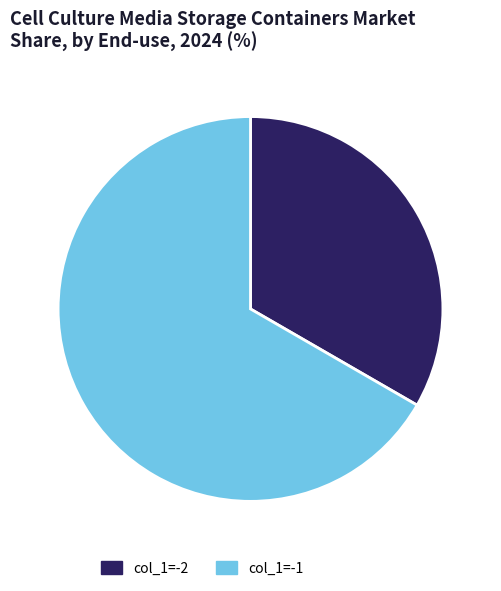

Count the number of slices in the pie.

2